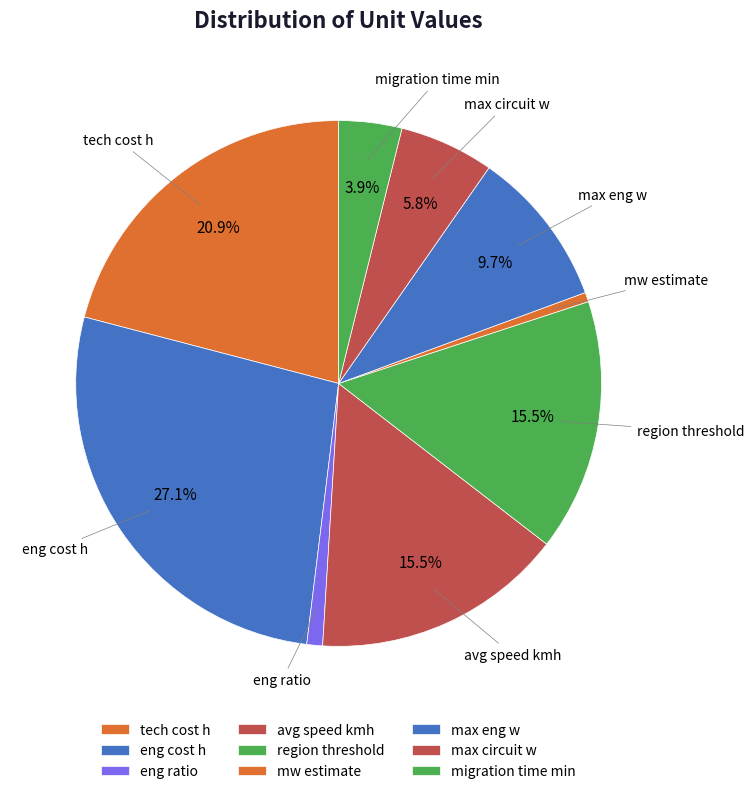

Which category has the biggest portion of the pie?

eng cost h